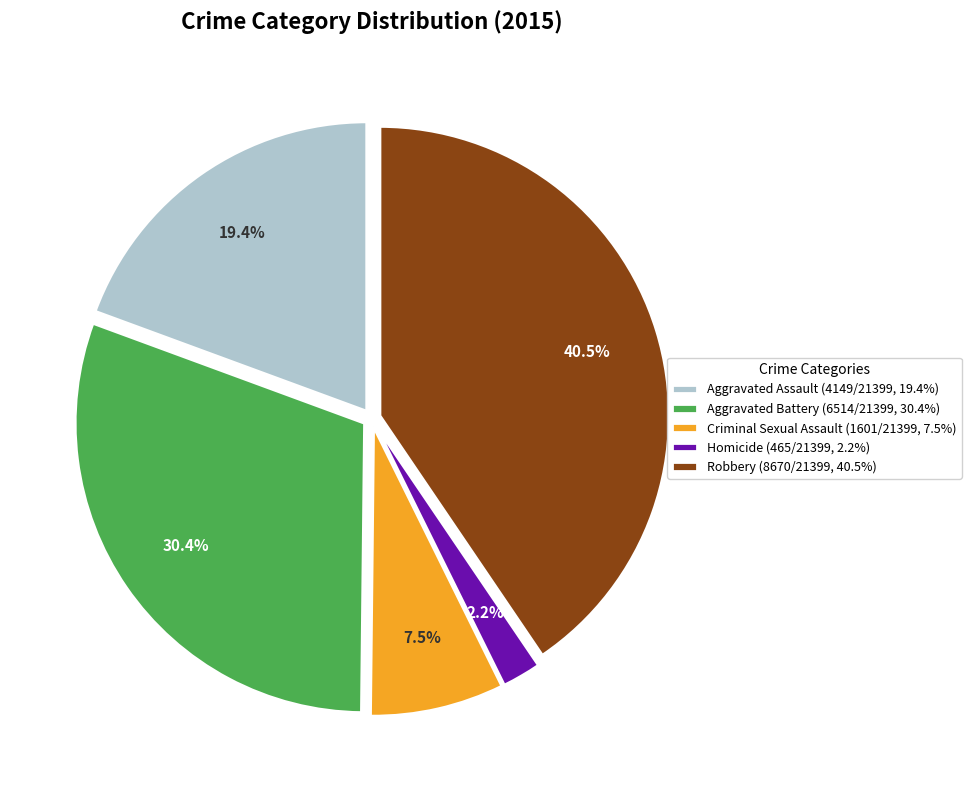

True or false: Homicide accounts for 9% of the total.

False